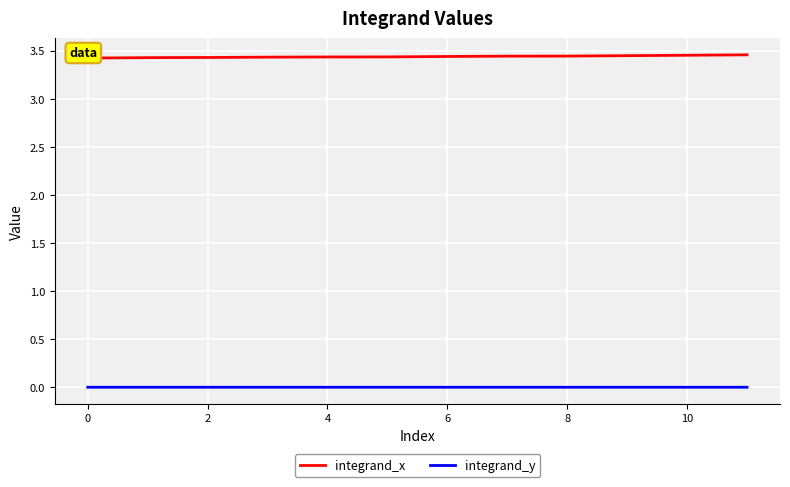

The value of integrand_x at 10 is 3.5. True or false?

True